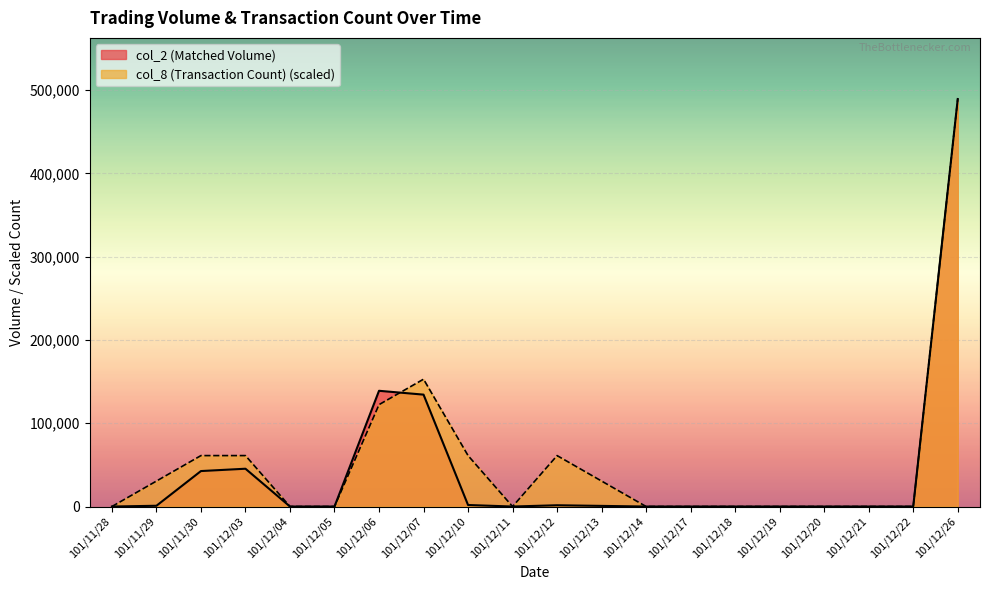

What is the difference between the highest and lowest values at 101/11/30?

18577.5